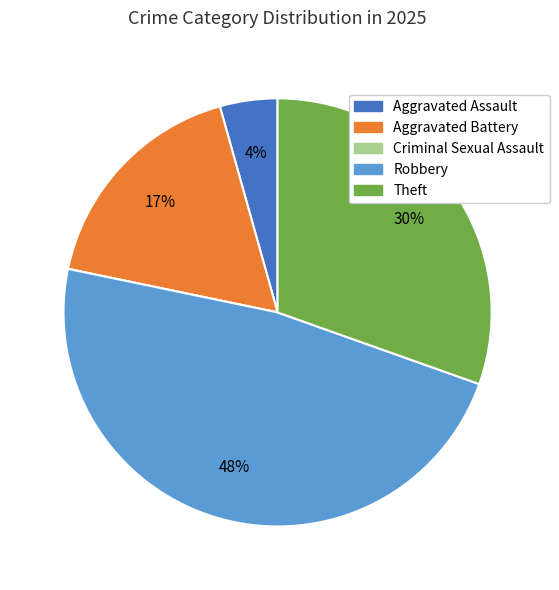

True or false: Aggravated Battery accounts for 17% of the total.

True